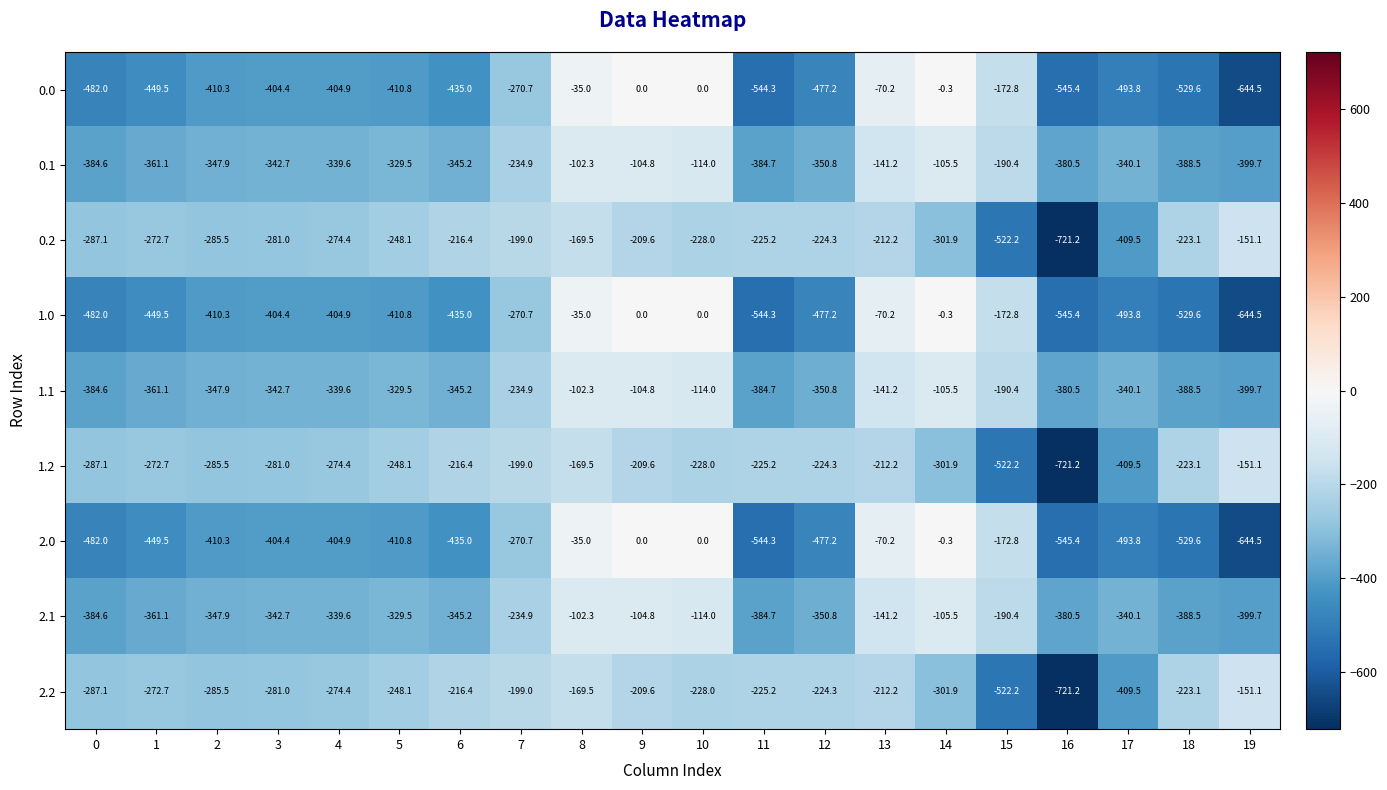

Where is 1.1 nearest to the value -251?

7